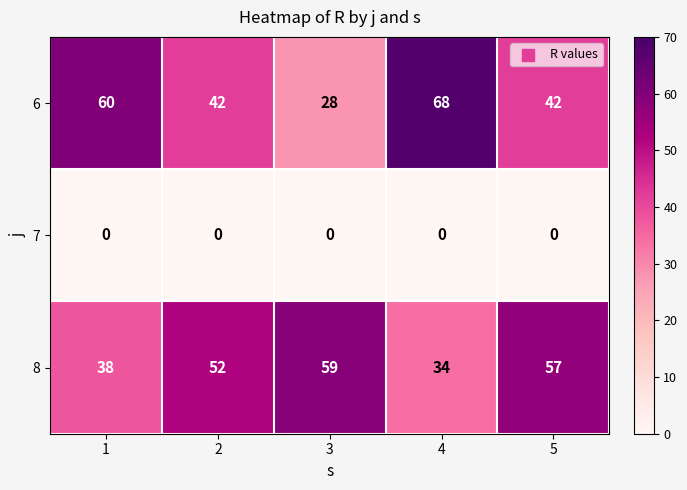

What is the approximate value of 8 at 5?

57